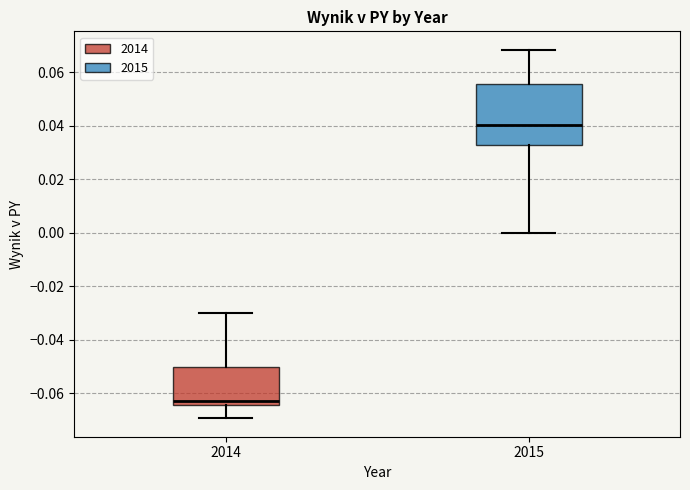

Where is the upper edge of the box at x = 2015 on the y-axis? The values are not printed on the chart, so give them approximately, as read against the axis.

0.056